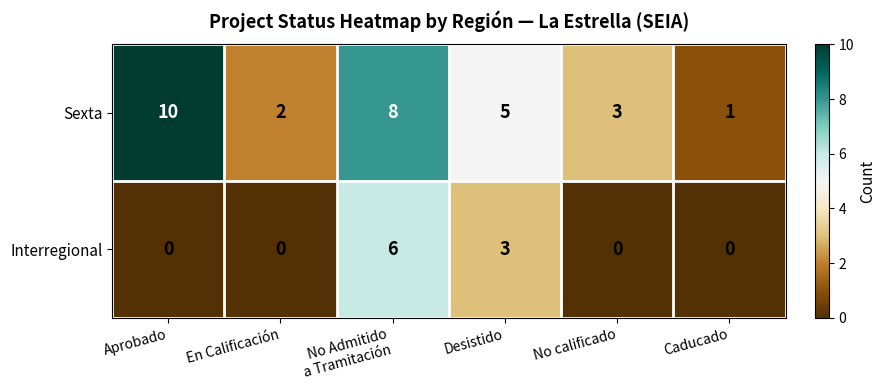

Which series has the largest total across all categories?

Sexta